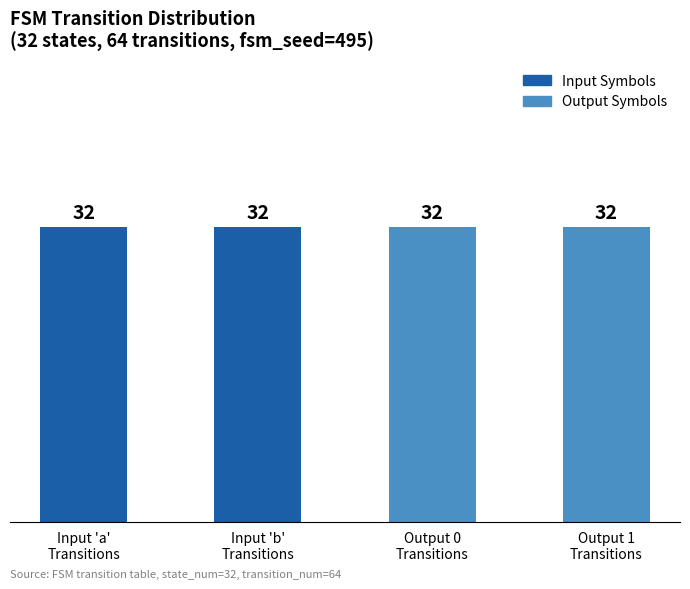

Is it true that output_symbol=0 equals 14 at source_state 8-15?

True